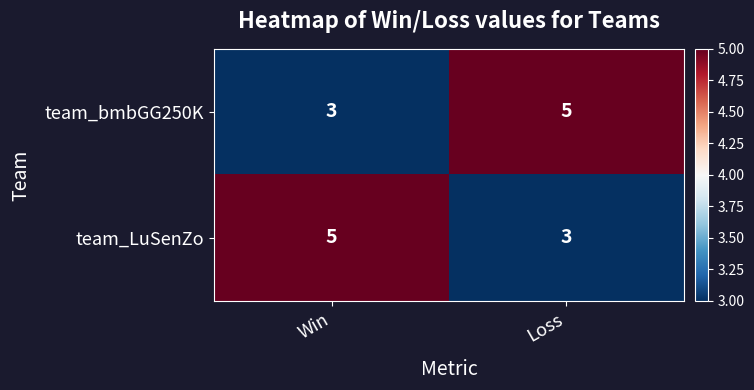

What is the sum of all team_bmbGG250K values?

8